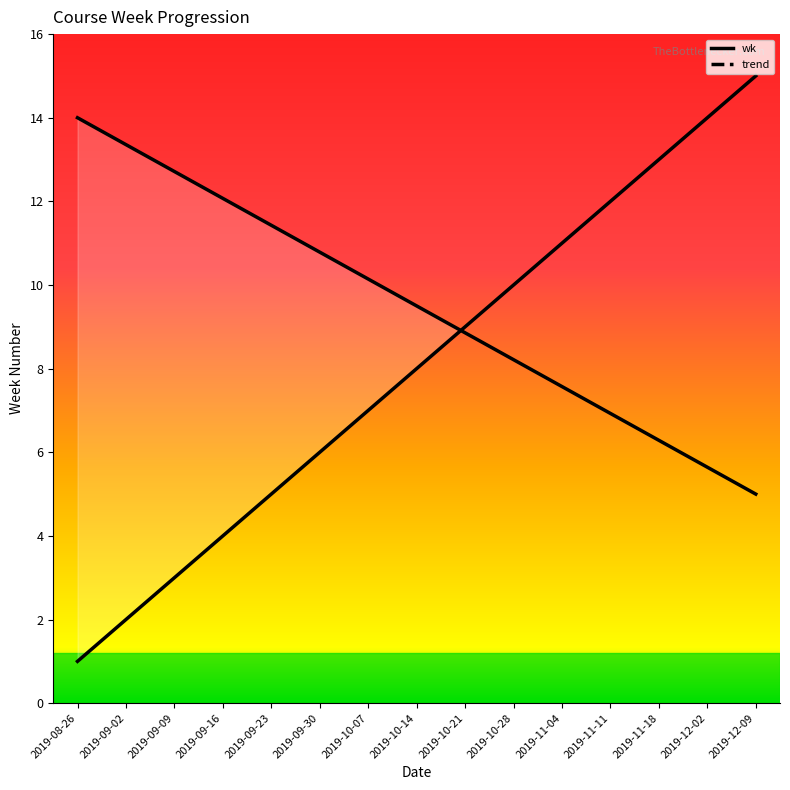

What is the sum of all values?

120